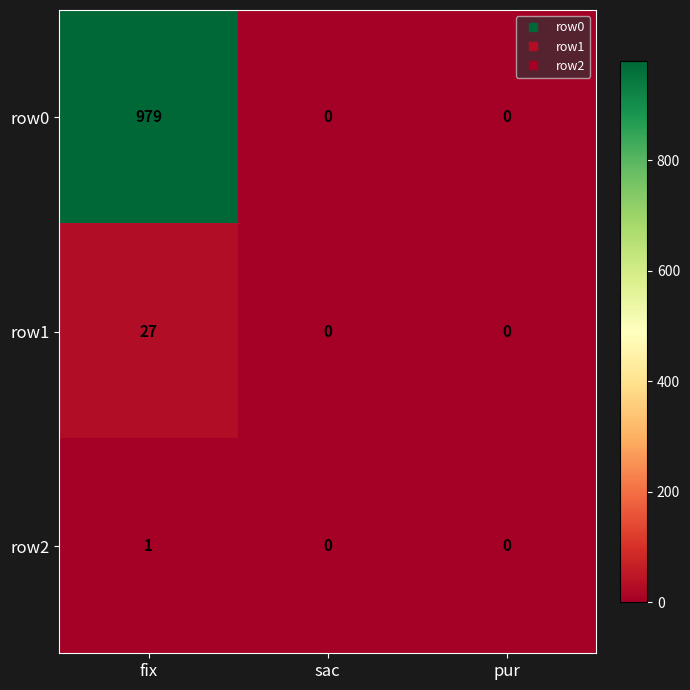

Which series has the largest total across all categories?

row0